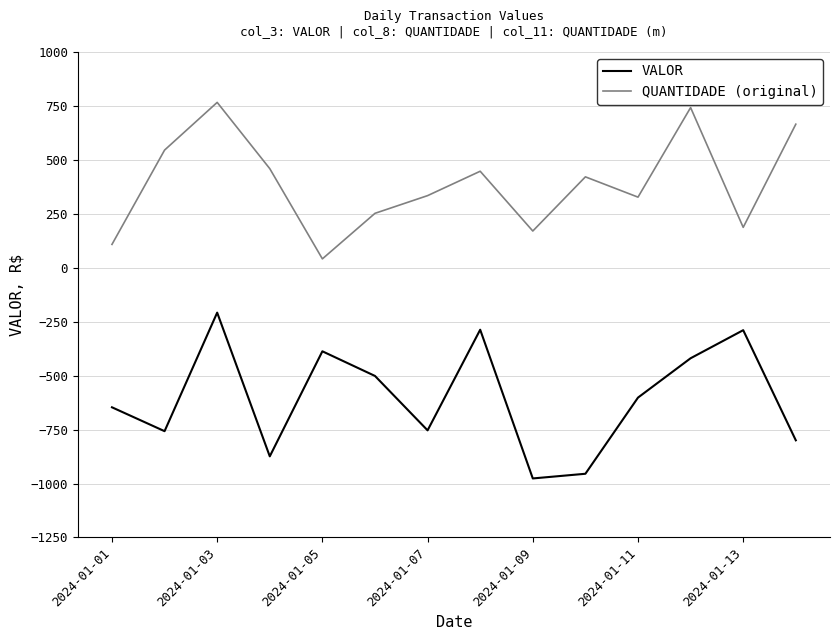

List the series in order of their overall mean, lowest first.

VALOR, QUANTIDADE (original)